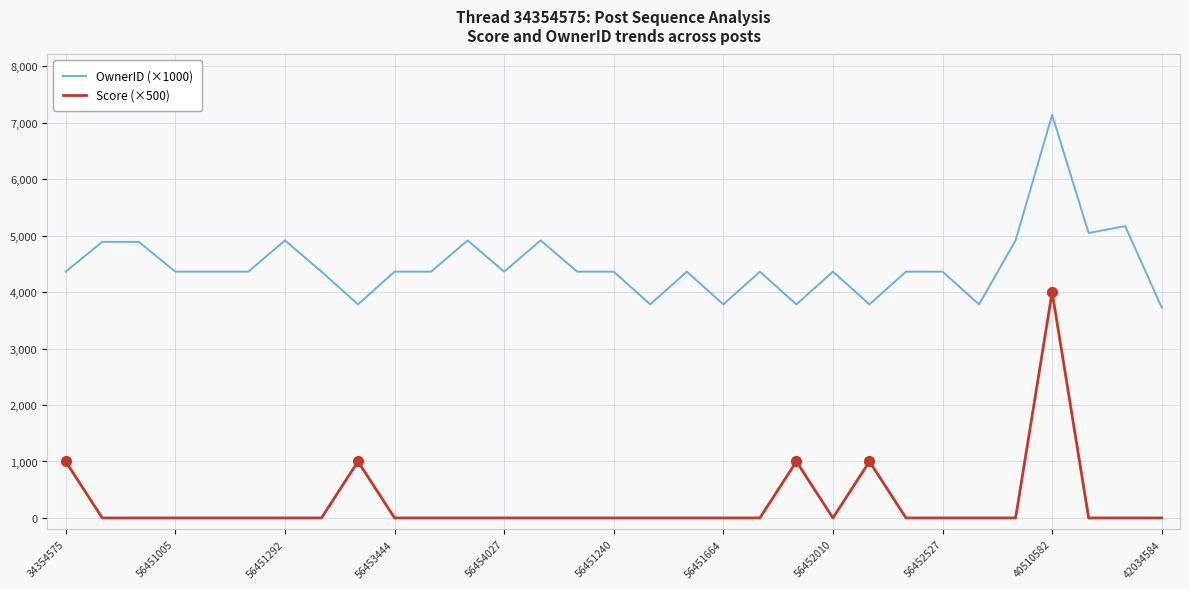

Which series has the largest total across all categories?

OwnerID (×1000)